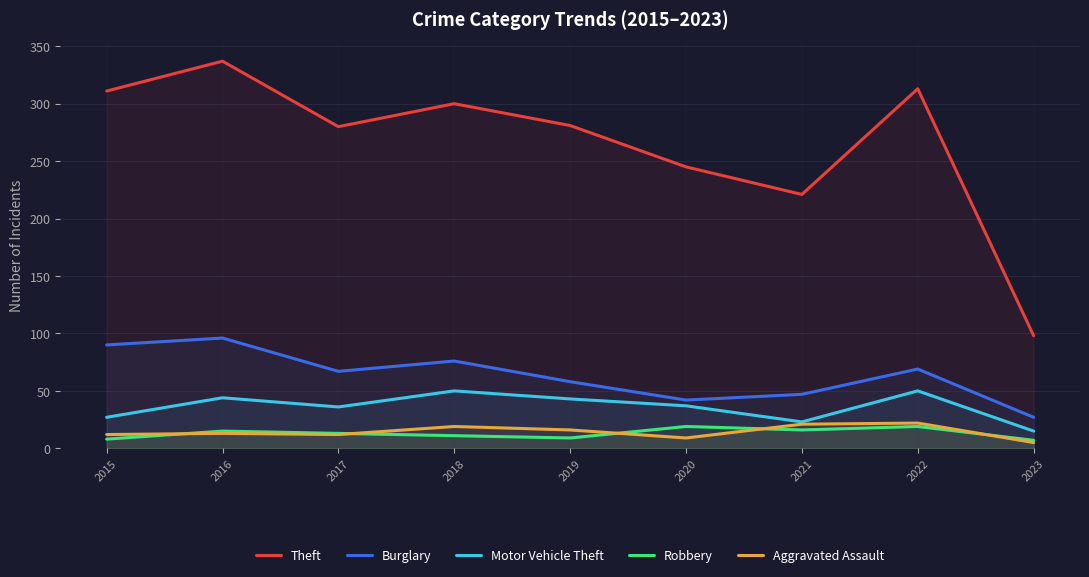

True or false: Burglary and Motor Vehicle Theft intersect in this chart.

False